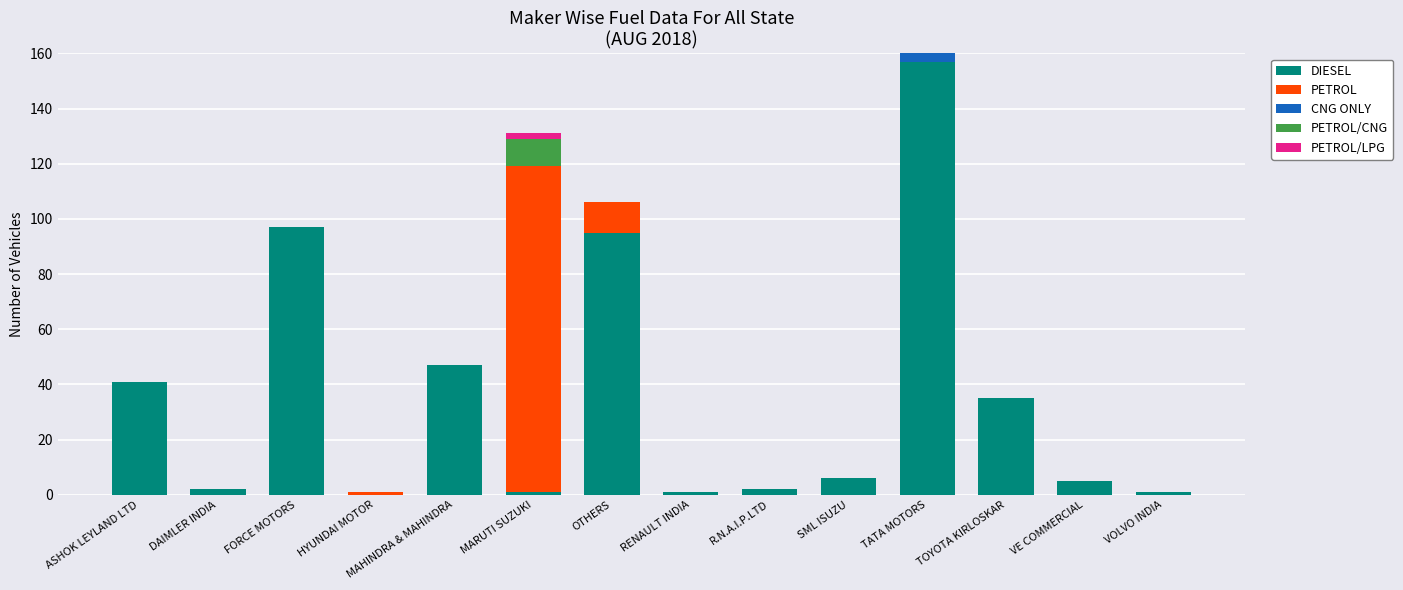

What is the sum of the DIESEL values at OTHERS and TOYOTA KIRLOSKAR?

130